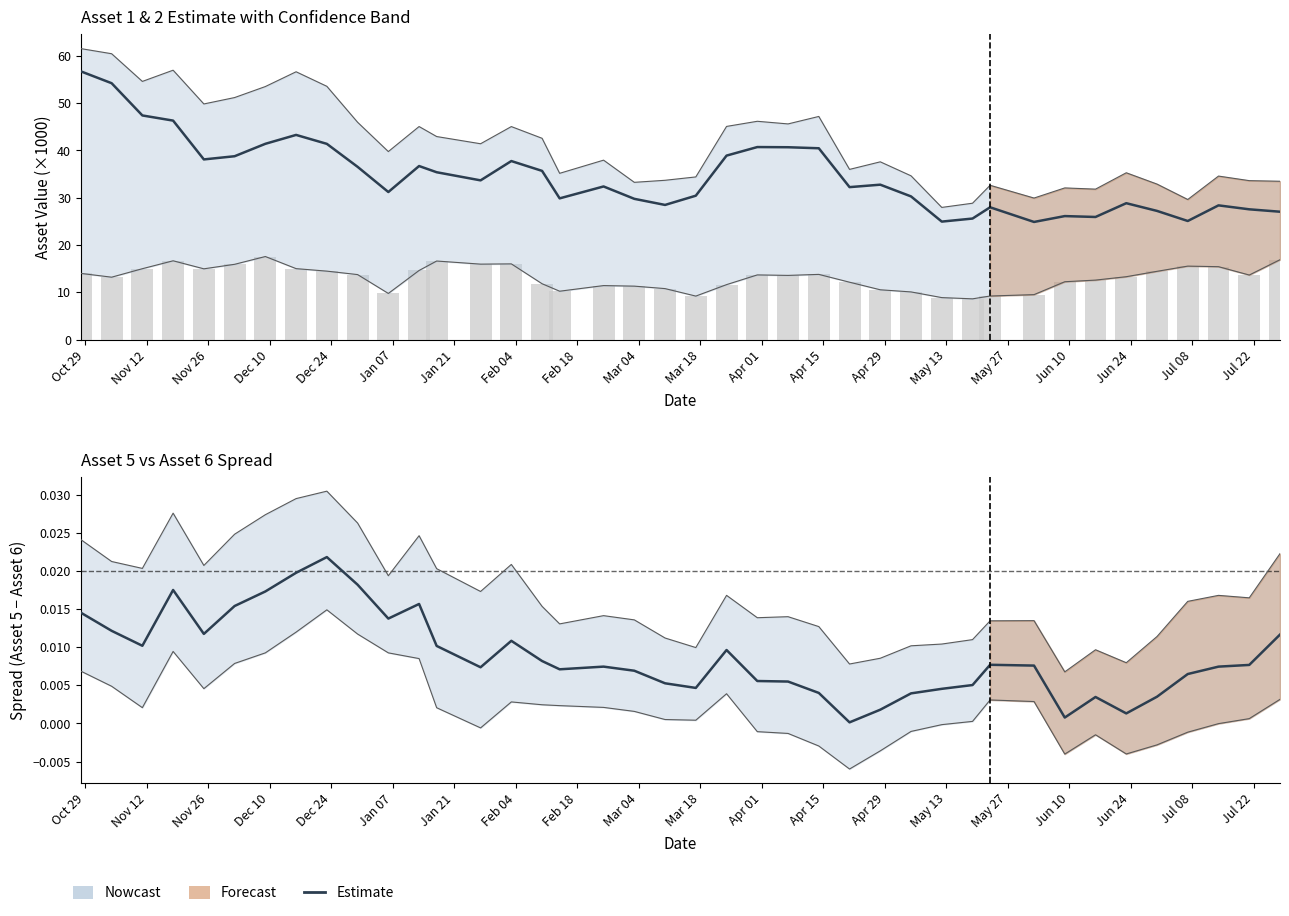

How many data points does each series have?

40